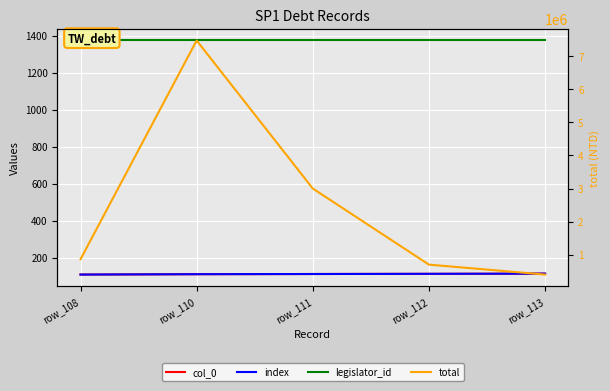

True or false: index and total intersect in this chart.

False